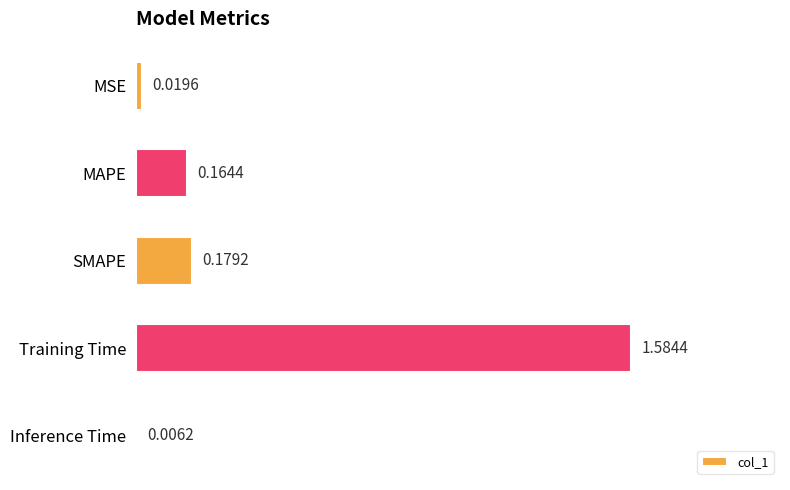

Where is the data nearest to the value 0?

Inference Time